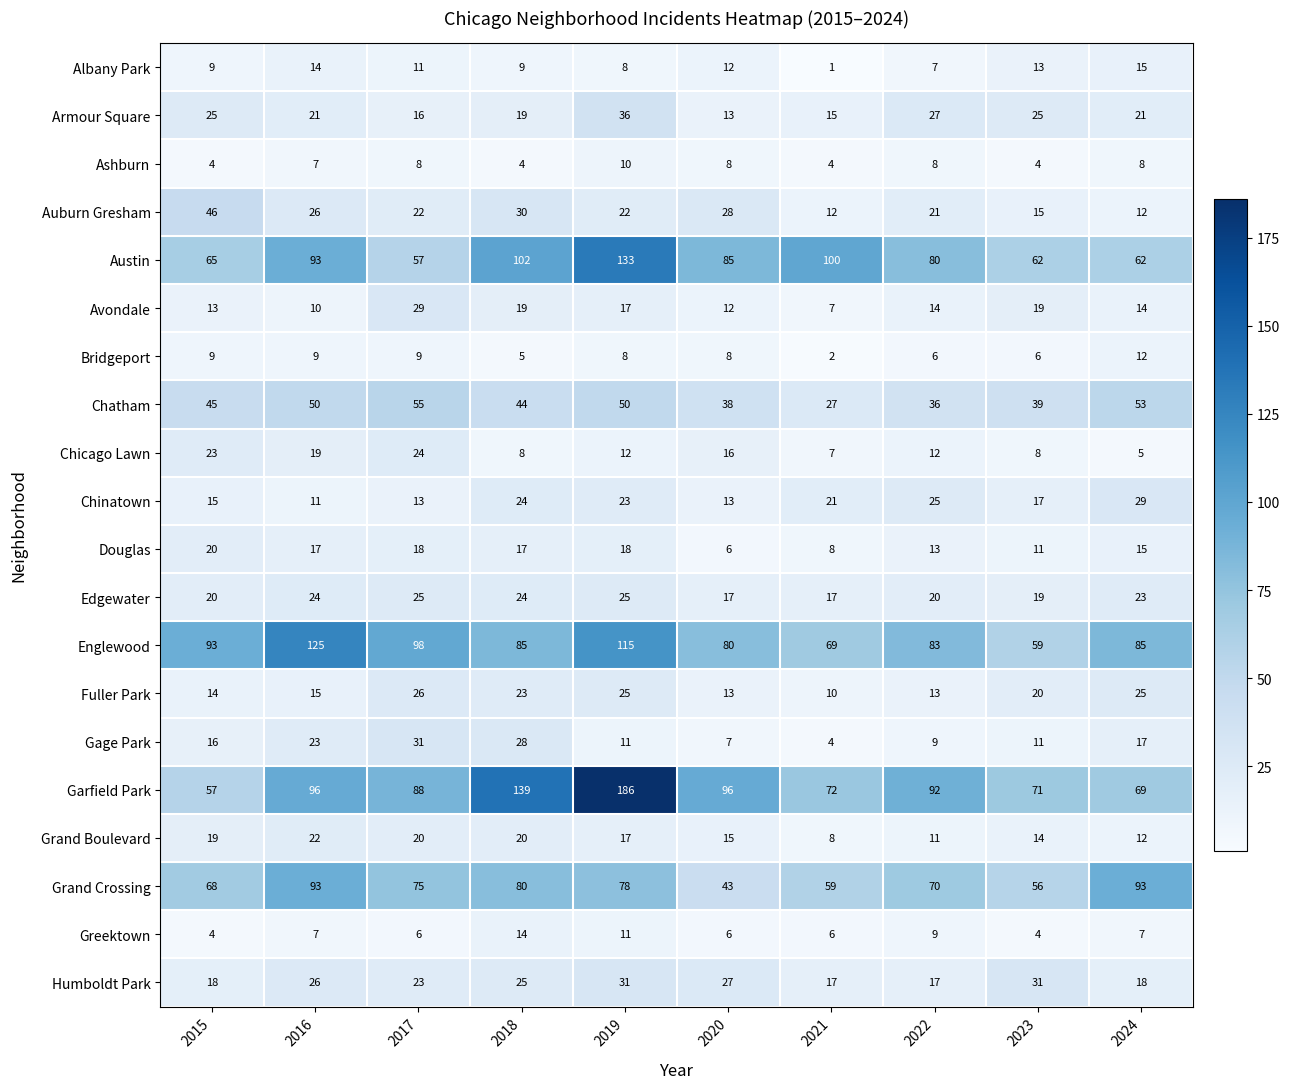

At how many categories does at least one series exceed 94?

6